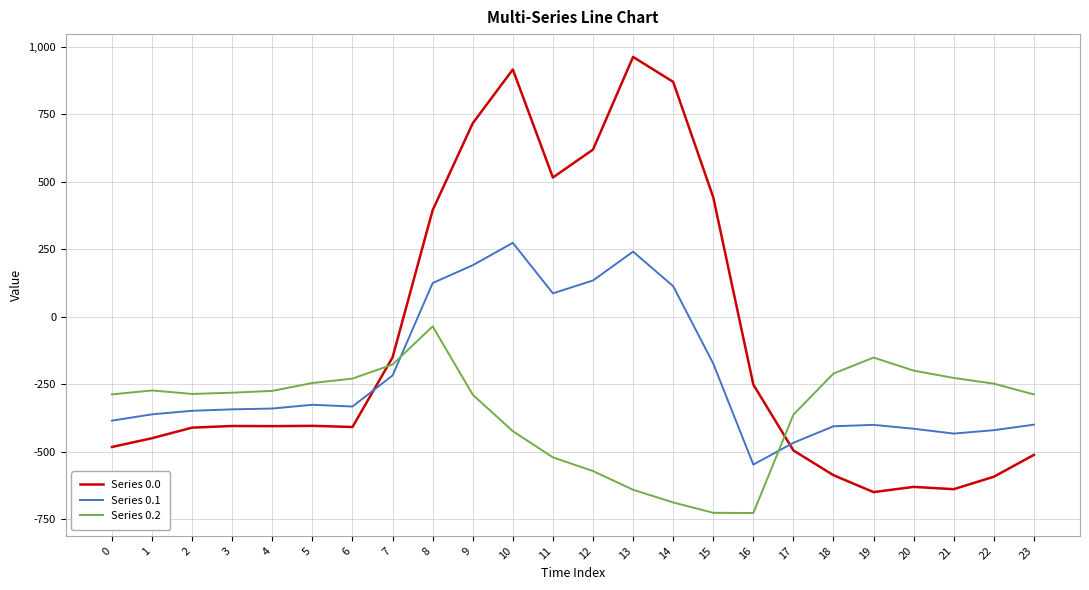

Rank the series by their average value, from highest to lowest.

Series 0.0, Series 0.1, Series 0.2